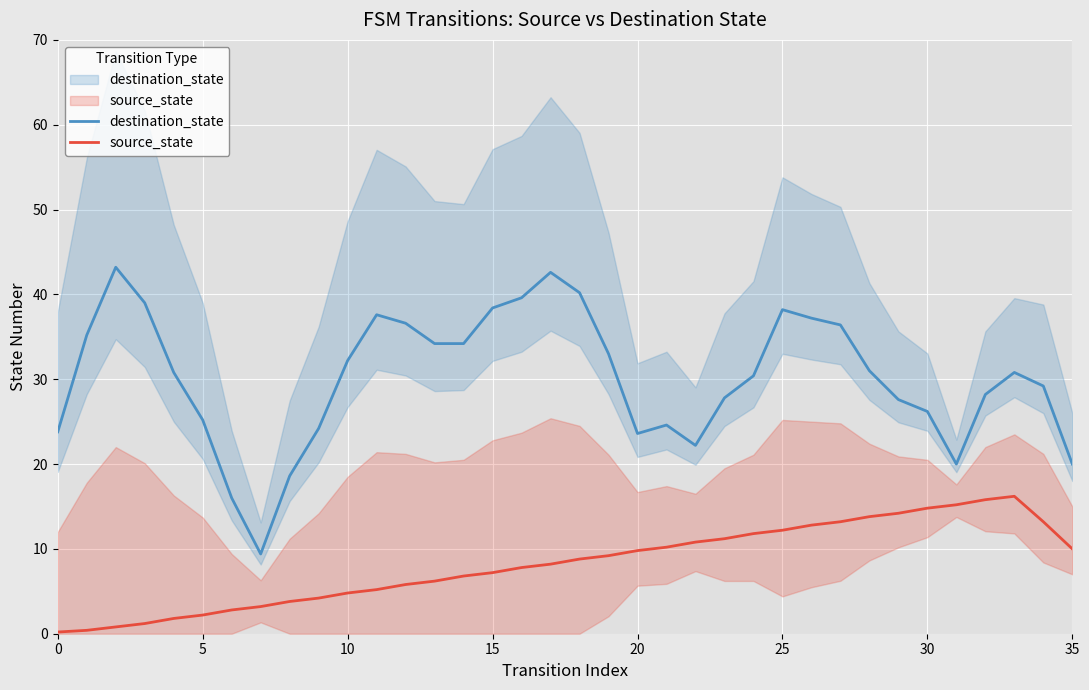

Which series has the widest spread of values?

destination_state